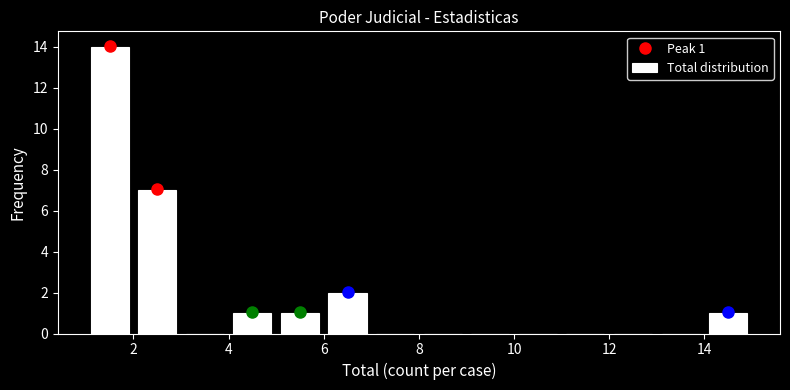

Over which range of the x-axis is the bar tallest?

1 to 2